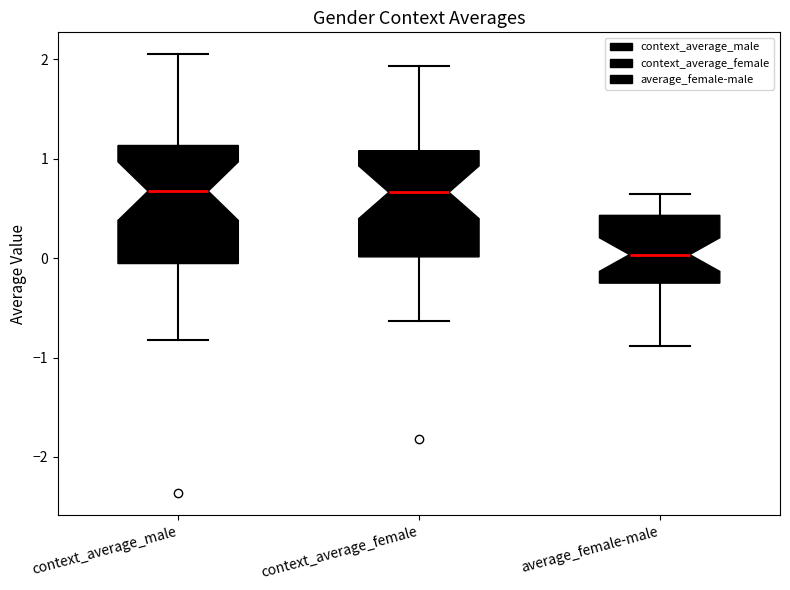

Reading left to right, transcribe this box plot: for each box, give where its median line is, the range the box spans, and where its two whiskers end, as read against the y-axis. The values are not printed on the chart, so give them approximately, as read against the axis.

context_average_male: median 0.7, box -0.1 to 1.1, whiskers -0.8 to 2.1
context_average_female: median 0.7, box 0.0 to 1.1, whiskers -0.6 to 1.9
average_female-male: median 0.0, box -0.3 to 0.4, whiskers -0.9 to 0.6